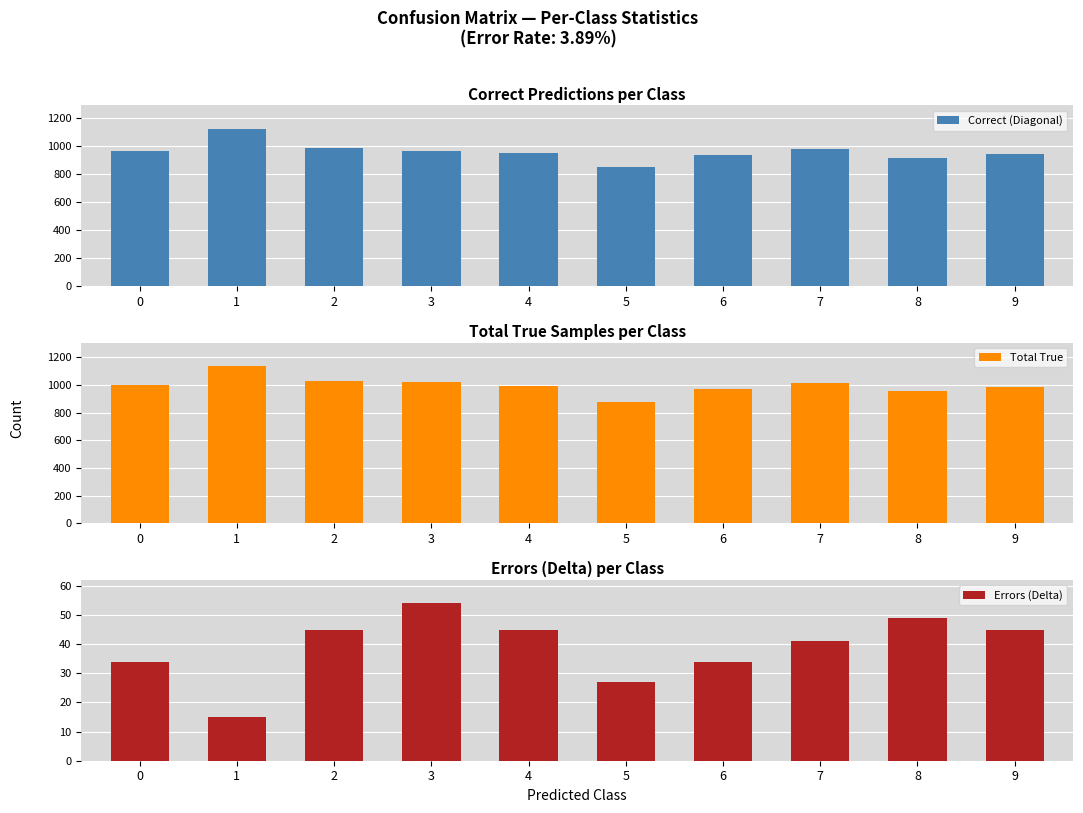

Does the chart contain any negative values?

No